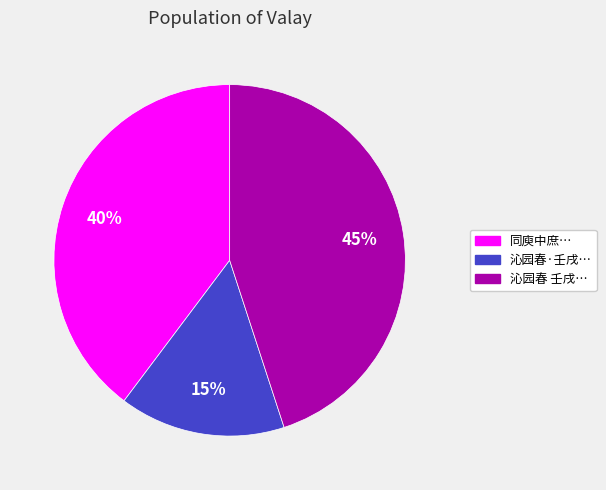

Does any single category account for the majority?

No